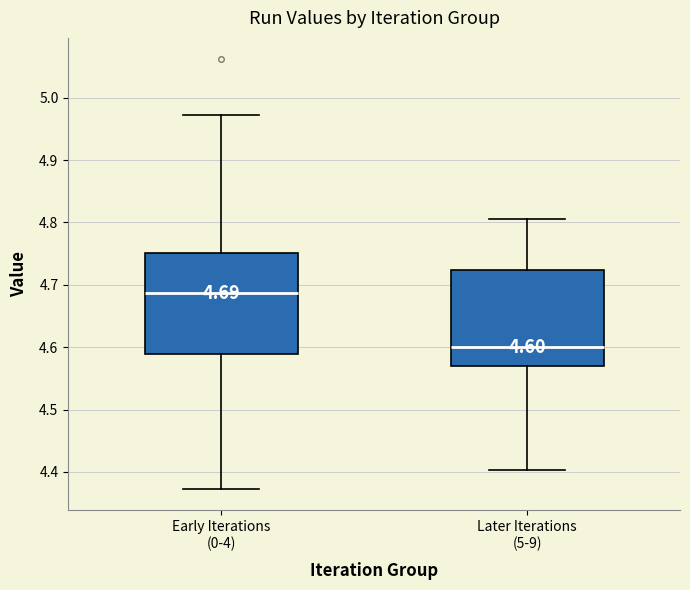

Which box has the highest median line?

Early Iterations (0-4)